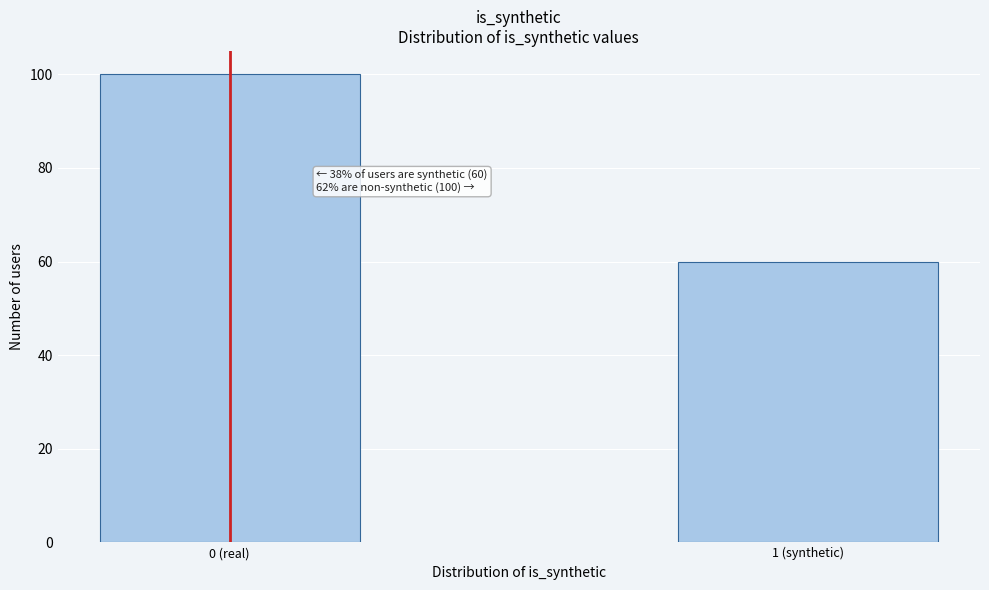

Reading left to right, list all the values displayed in this chart.

100	60